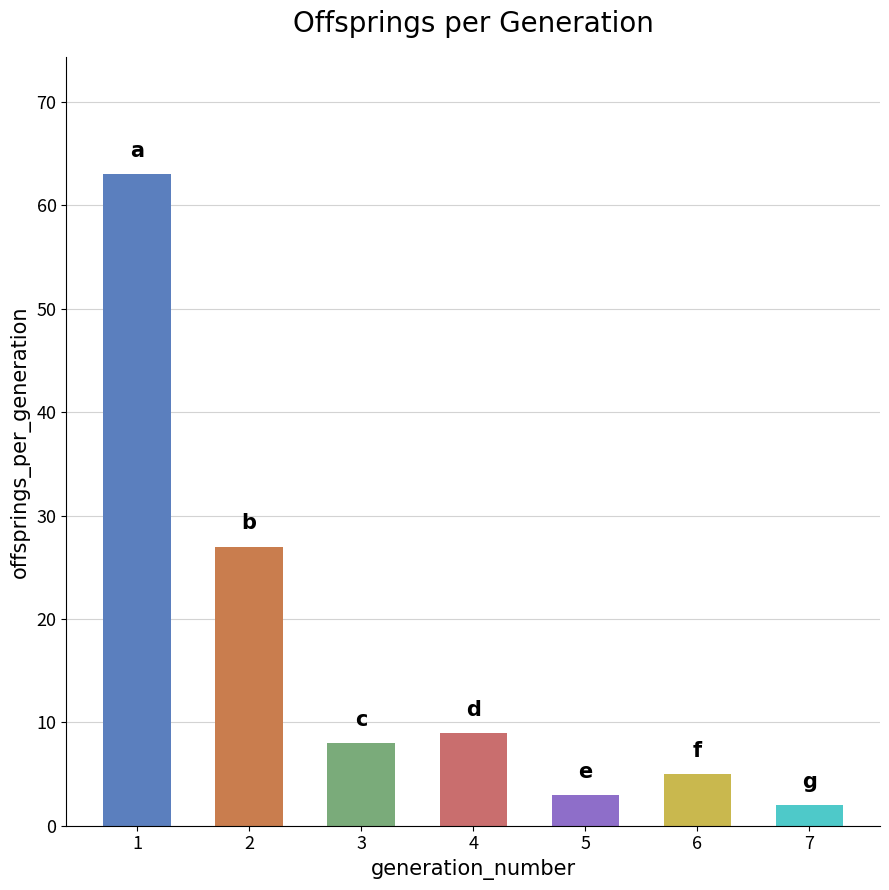

Where is the data nearest to the value 32?

2